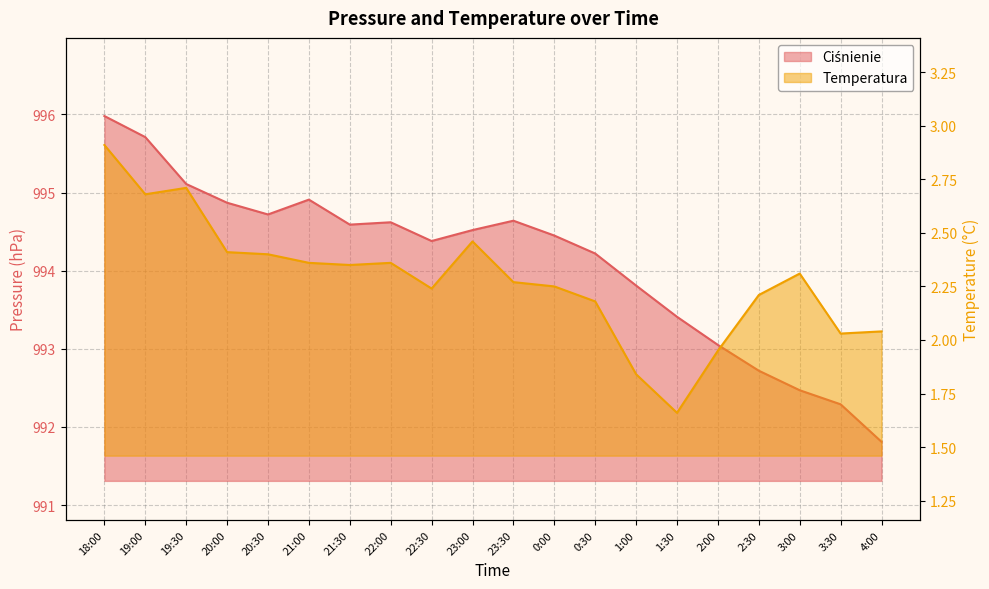

True or false: Temperatura and Ciśnienie cross at least once.

False